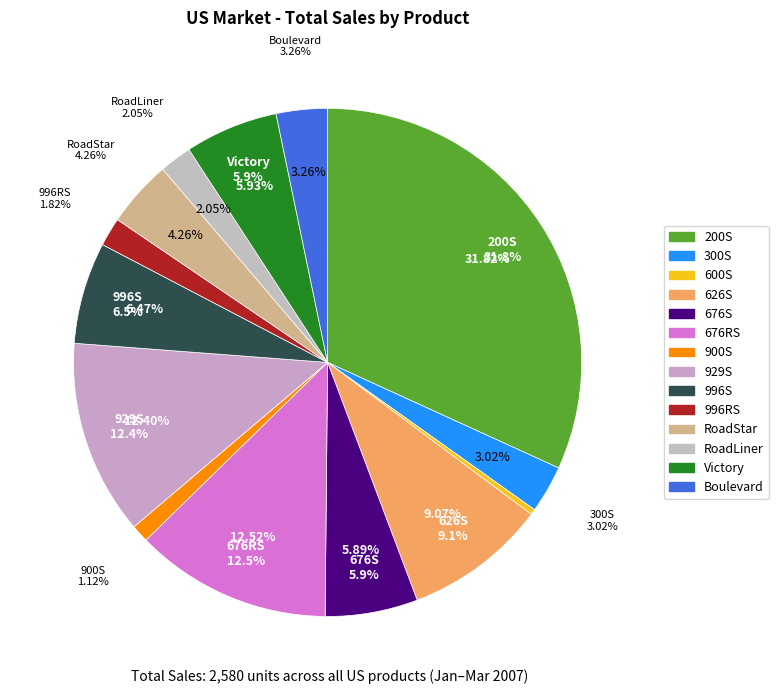

How many slices are in this pie chart?

14